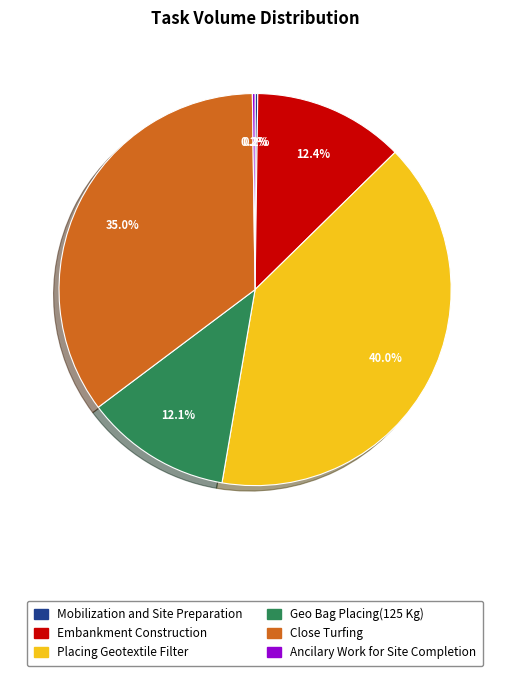

Between Placing Geotextile Filter and Geo Bag Placing(125 Kg), which is larger?

Placing Geotextile Filter